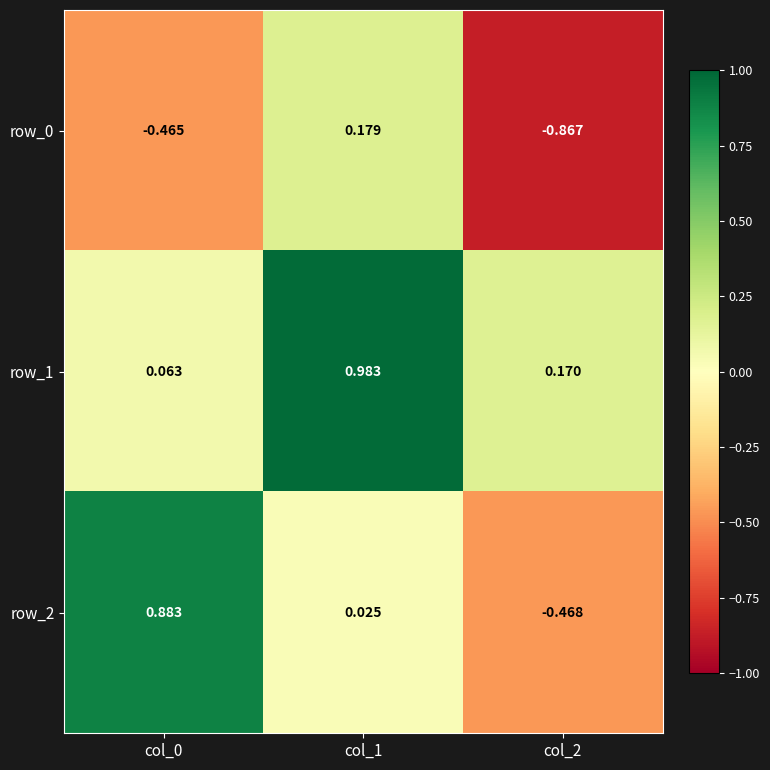

What is the total value across all series at col_2?

-1.2